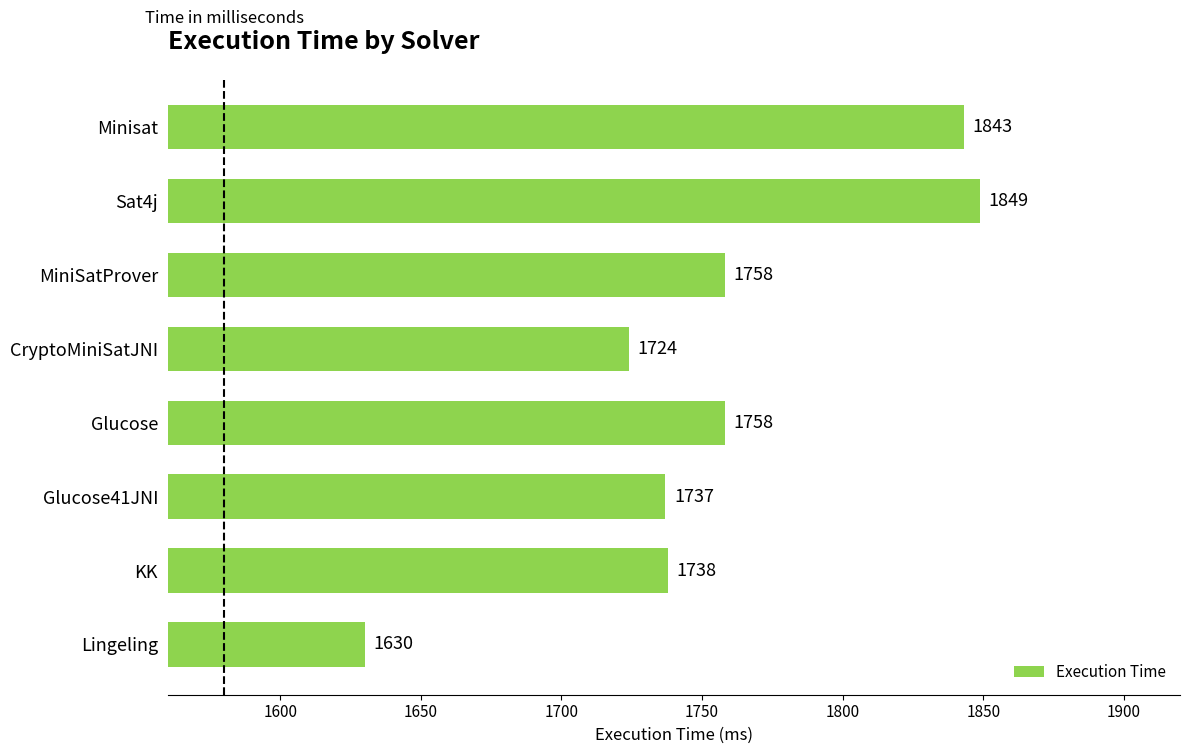

Where is the data nearest to the value 1739?

KK